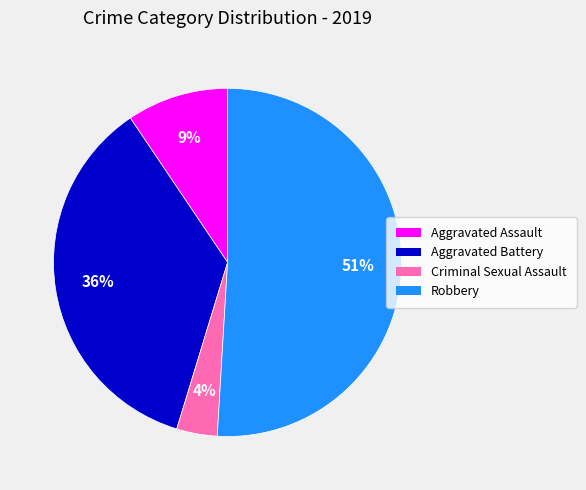

How many segments does this pie chart have?

4